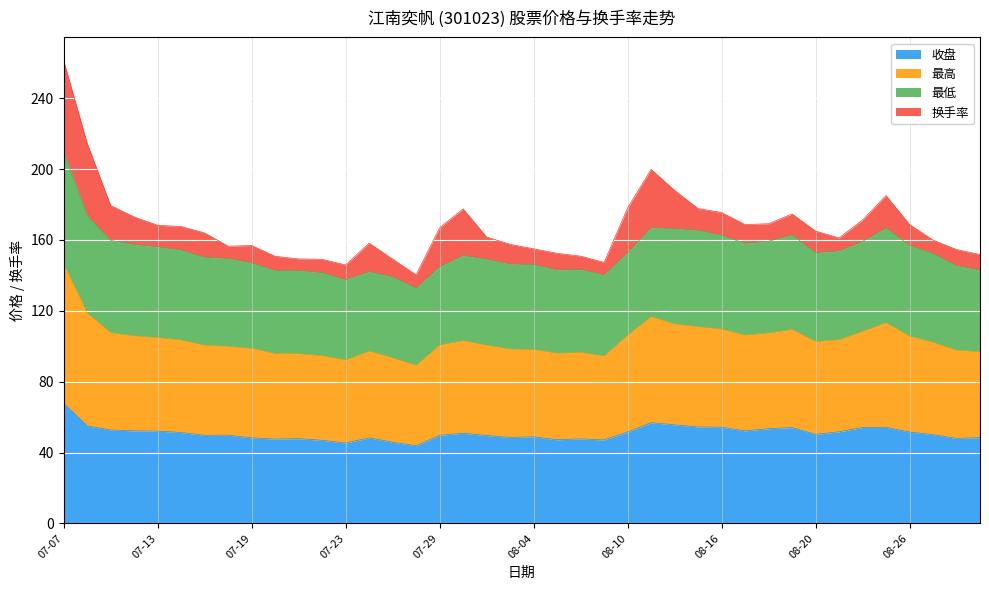

What is the highest value of the 收盘 series?

67.8